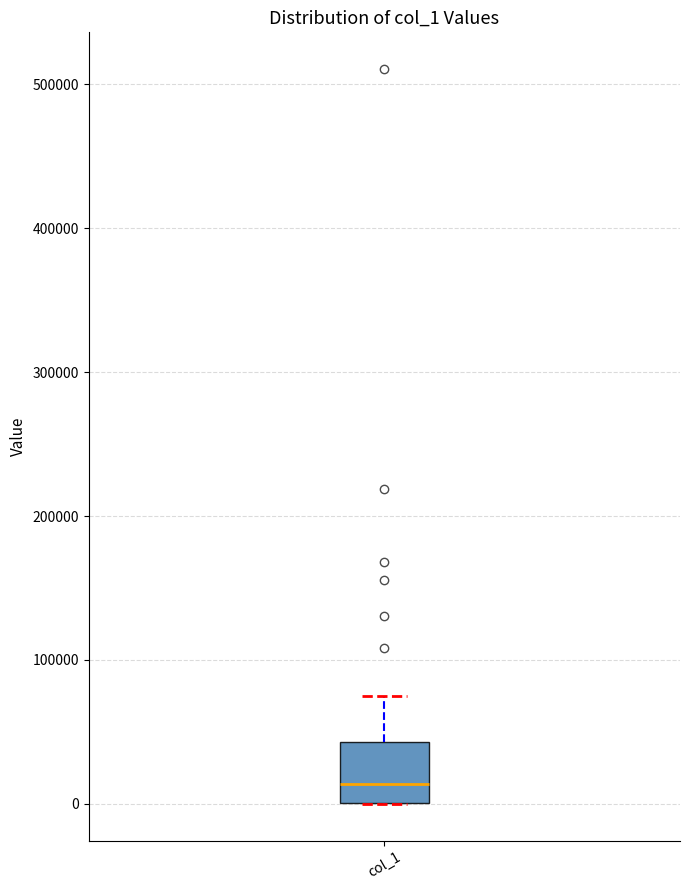

Transcribe this box plot: give where the median line is, the range the box spans, and where the two whiskers end, as read against the y-axis. The values are not printed on the chart, so give them approximately, as read against the axis.

median 10000, box 0 to 40000, whiskers 0 to 70000